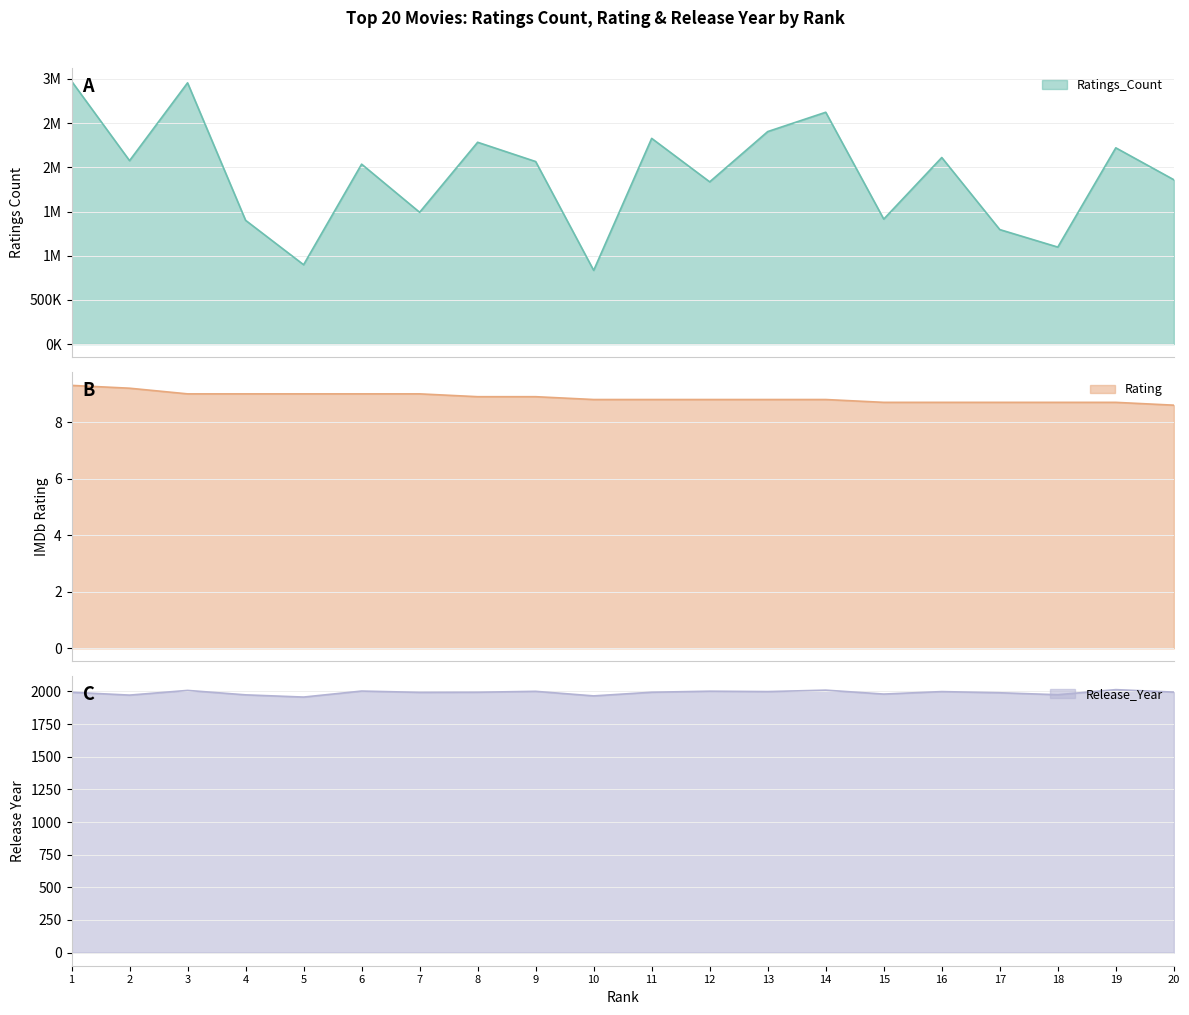

What value does the Ratings_Count series have at 7?

1491315.0